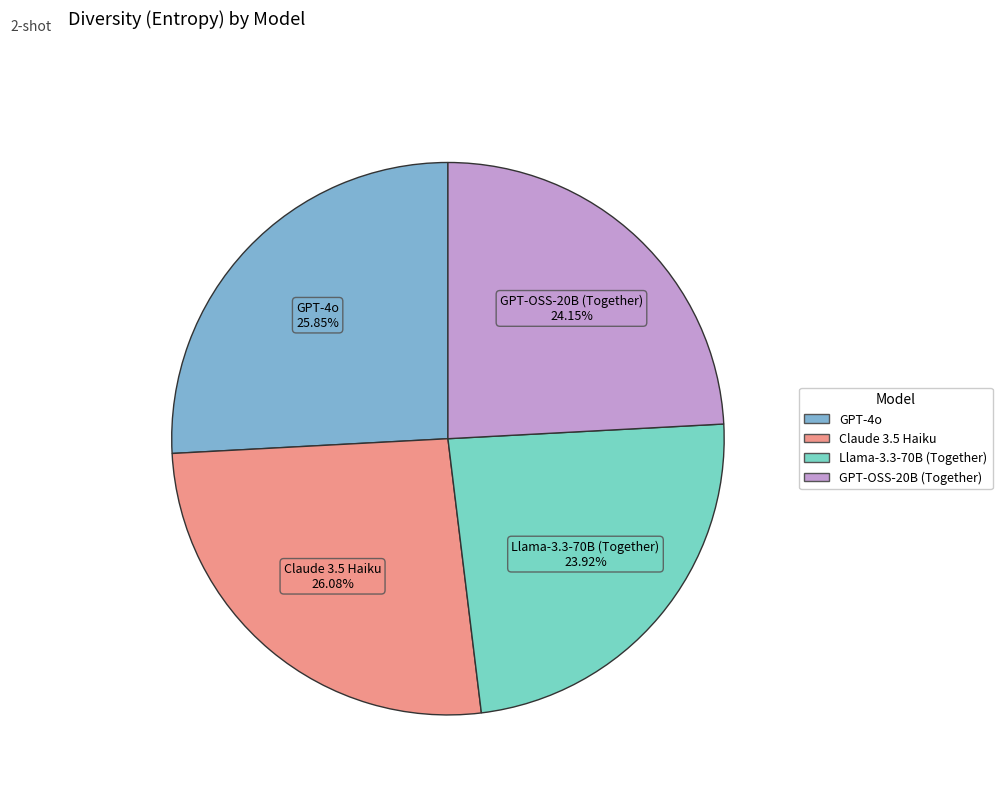

Is there any slice that represents more than half of the pie?

No